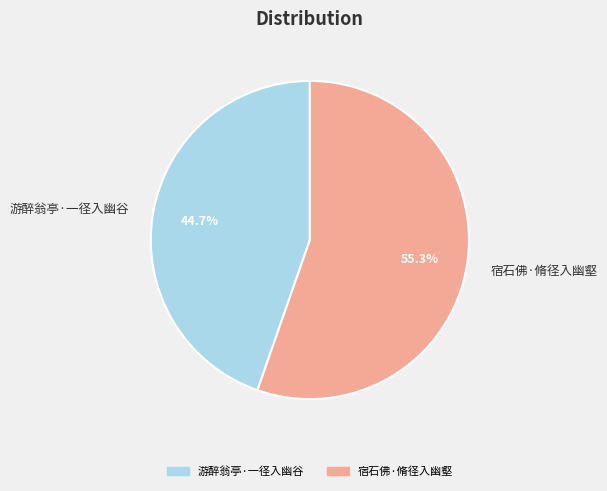

Is it true that 宿石佛·脩径入幽壑 is 55% of the pie?

True